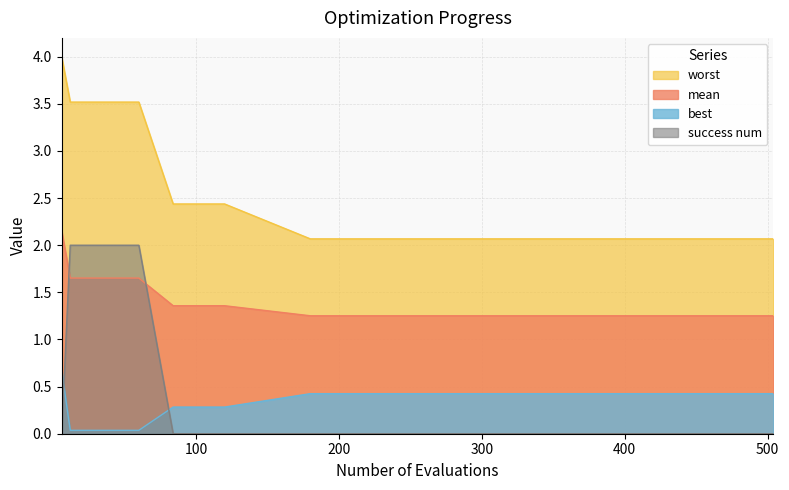

What is the greatest value displayed?

4.0